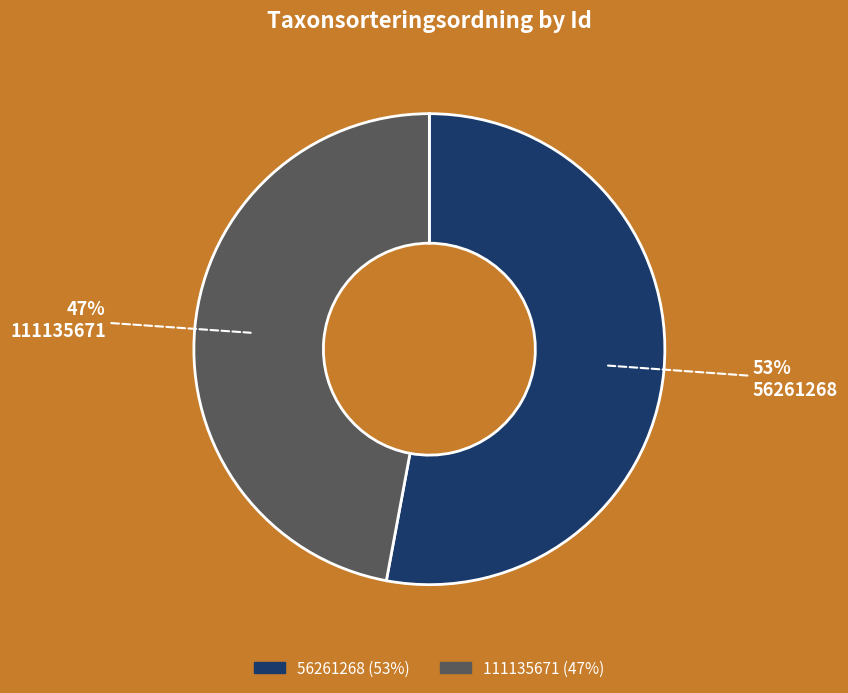

Which slice is the largest?

56261268